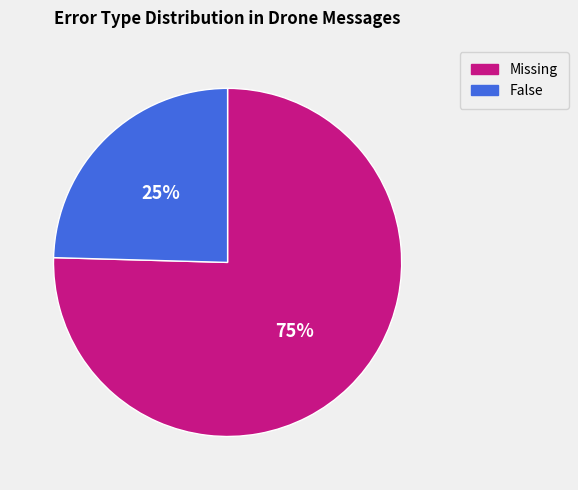

To the nearest percent, what is the average slice percentage?

50%